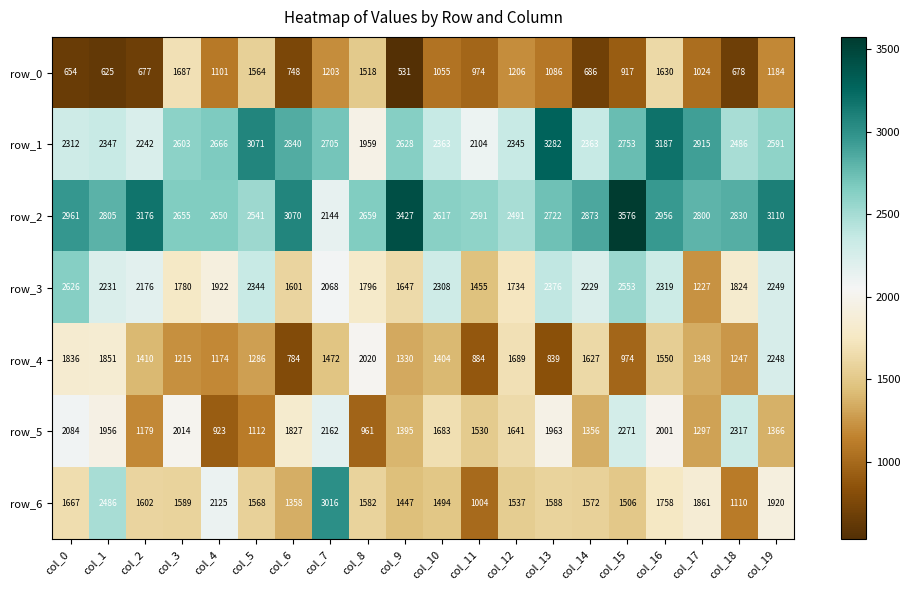

Which series changed the most between col_0 and col_12?

row_3